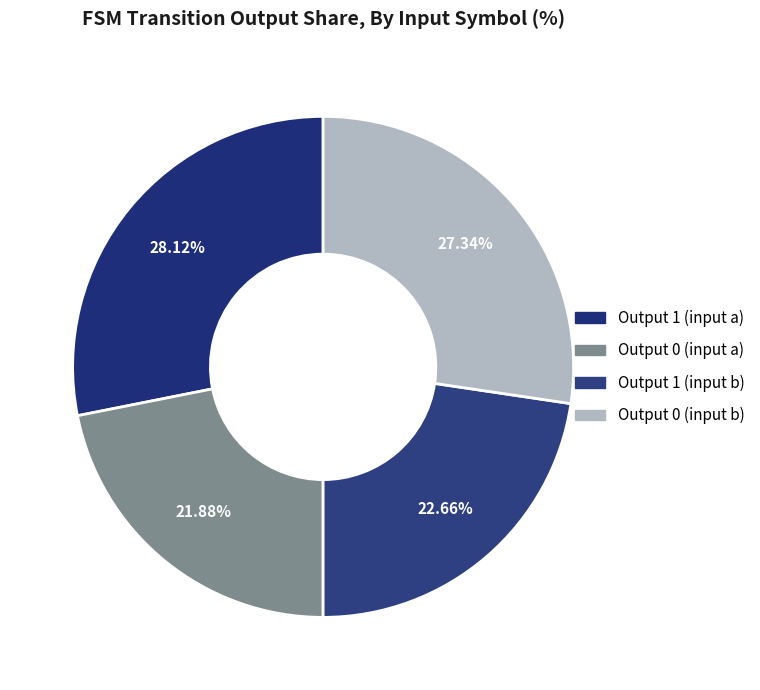

To the nearest percent, what is the difference between the largest and smallest slice percentages?

6%